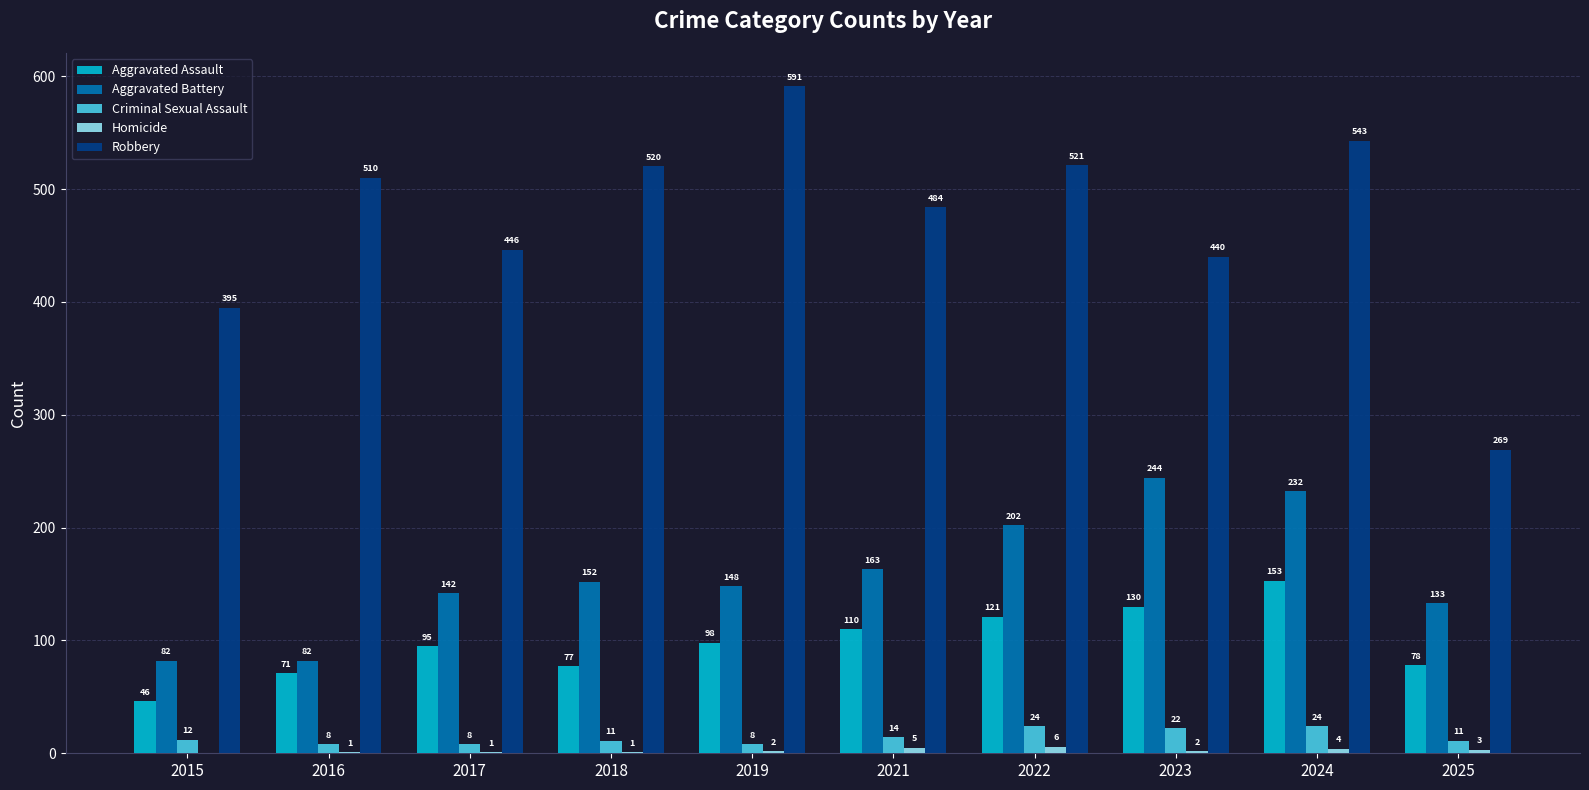

What is the total value across all series at 2017?

692